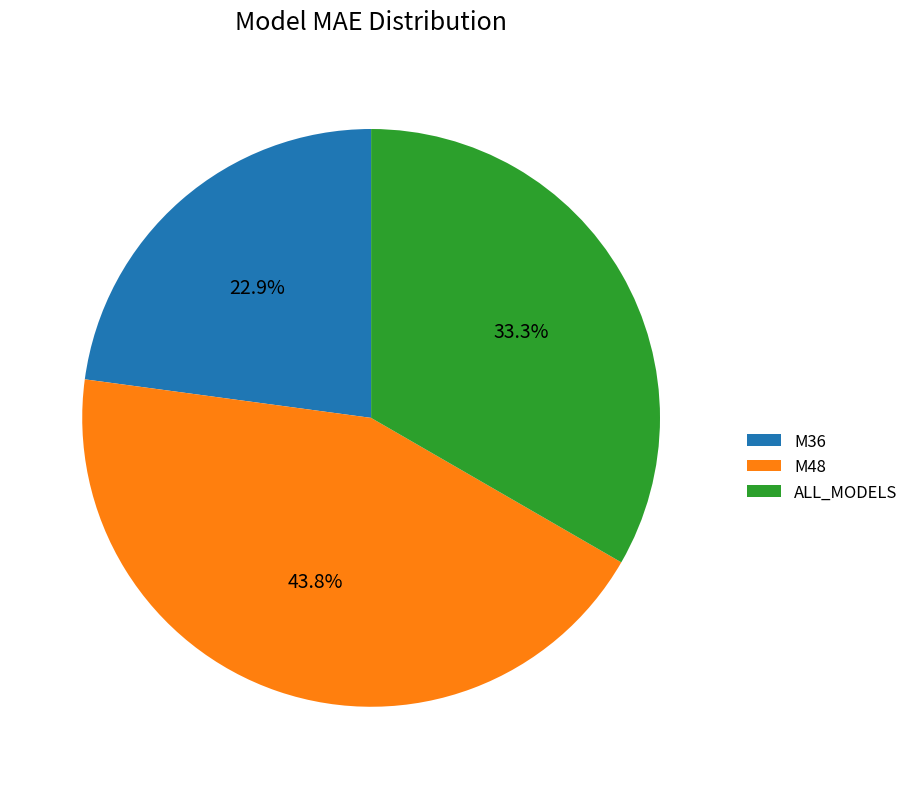

The ALL_MODELS slice represents 33% of the pie. True or false?

True